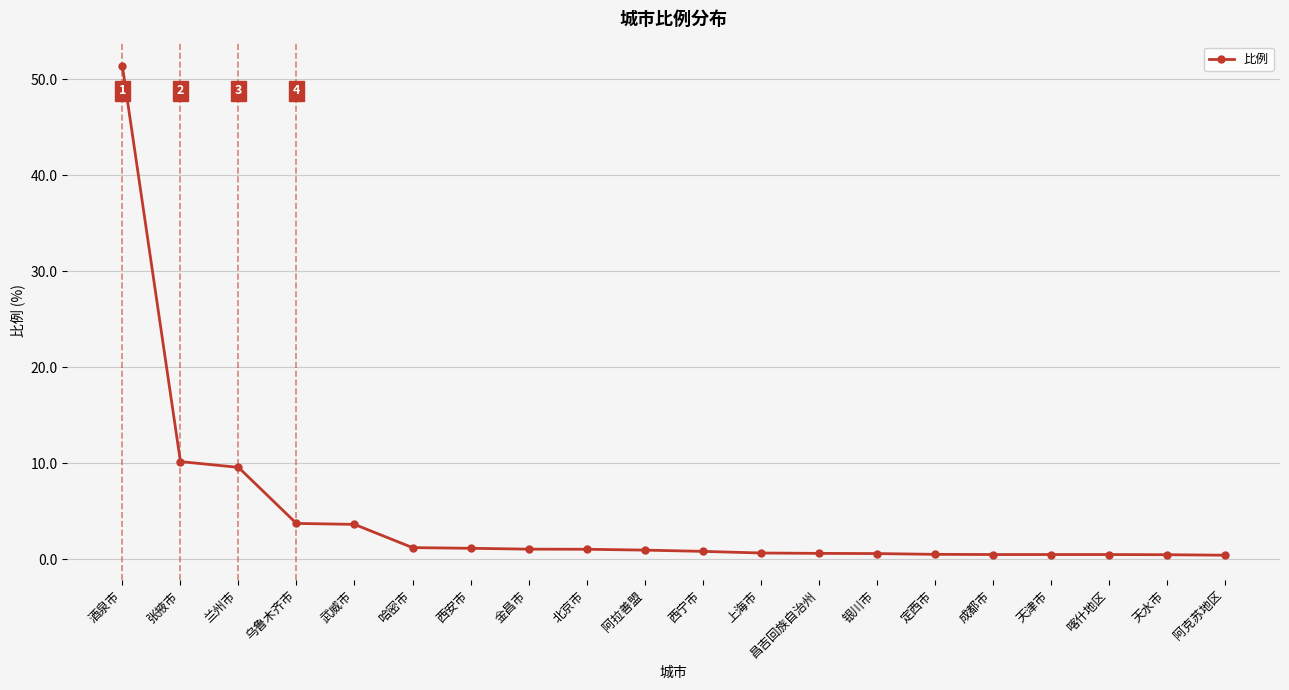

What is the sum of all values?

89.4